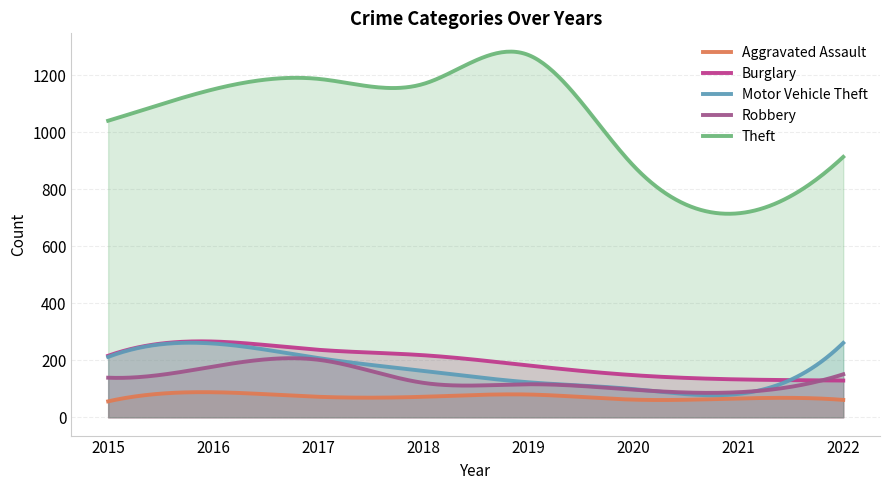

How many interior local peaks does the Aggravated Assault series have?

3